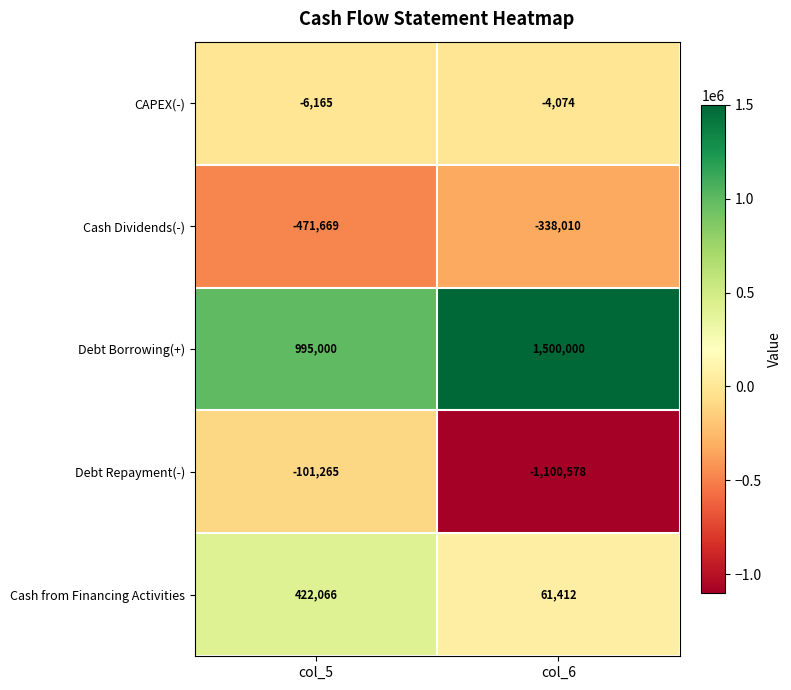

At which category is the sum across all series the highest?

col_5